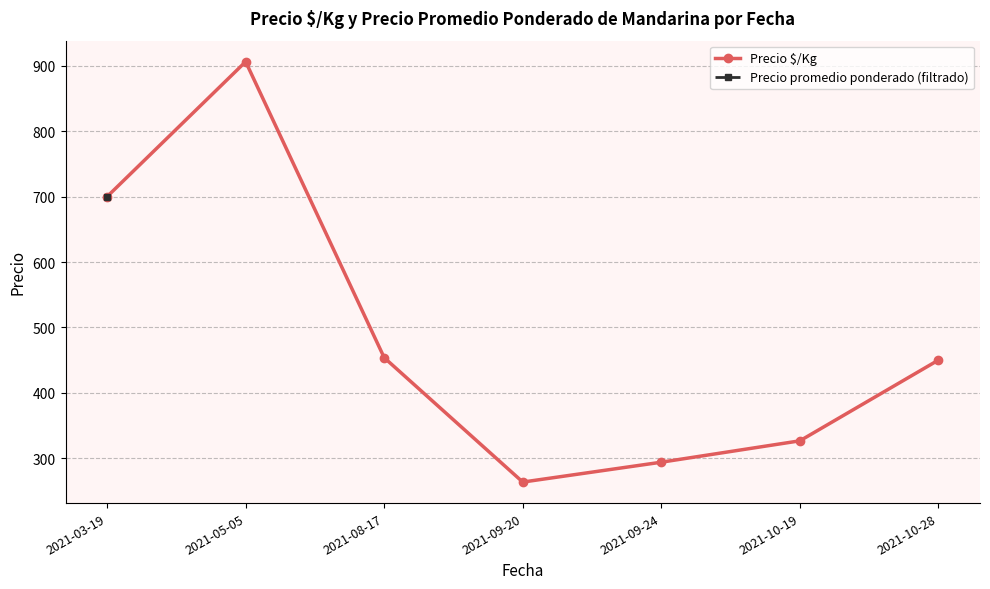

Which series has the widest spread of values?

Precio $/Kg